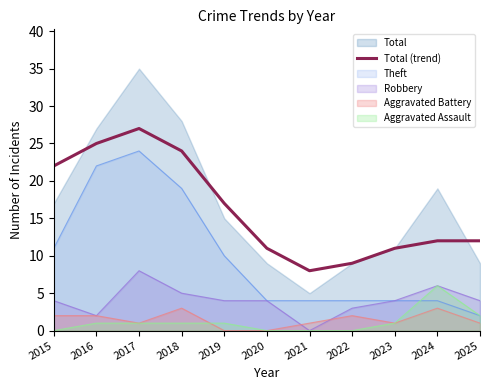

At which category does the chart reach its peak across all series?

2017